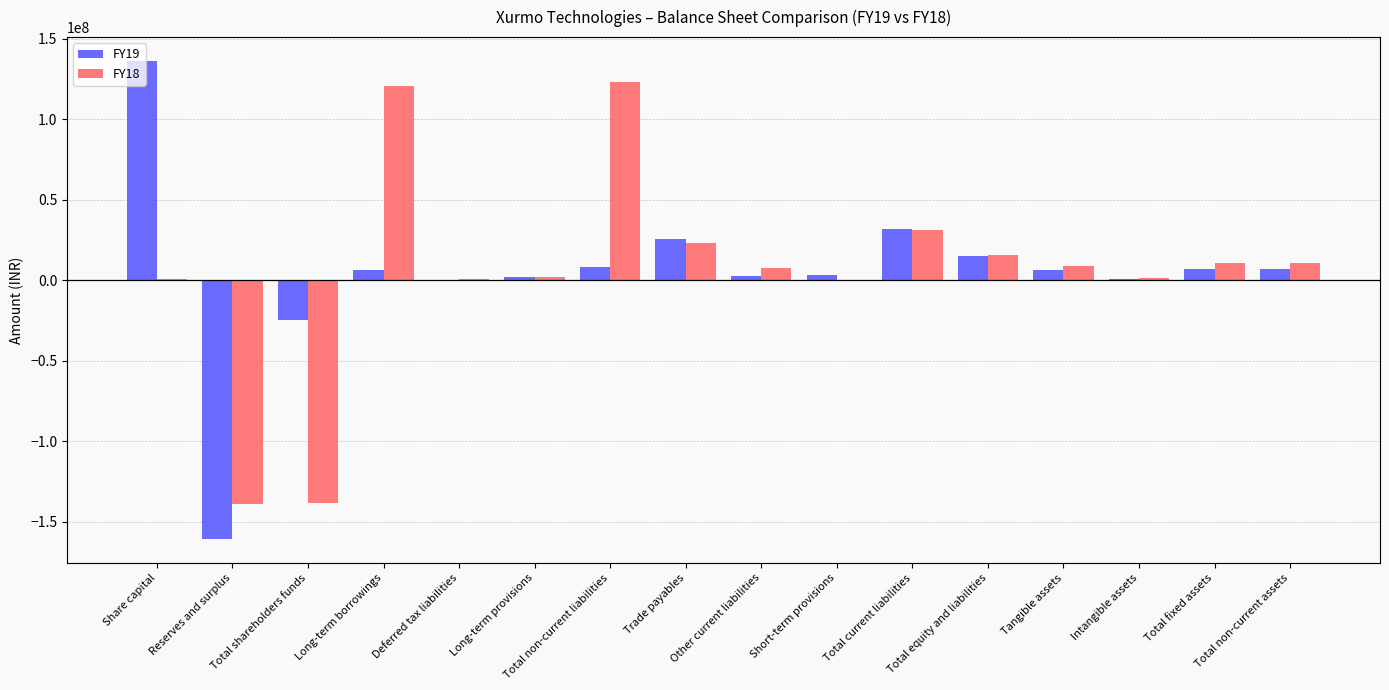

The value of FY19 at Share capital is 239966756. True or false?

False